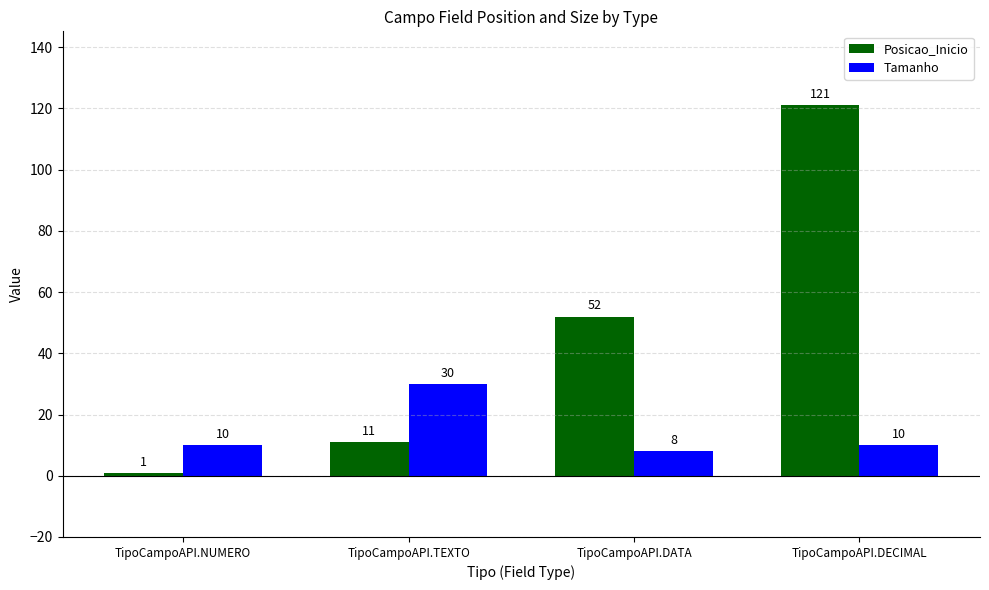

At how many categories does at least one series exceed 1?

4